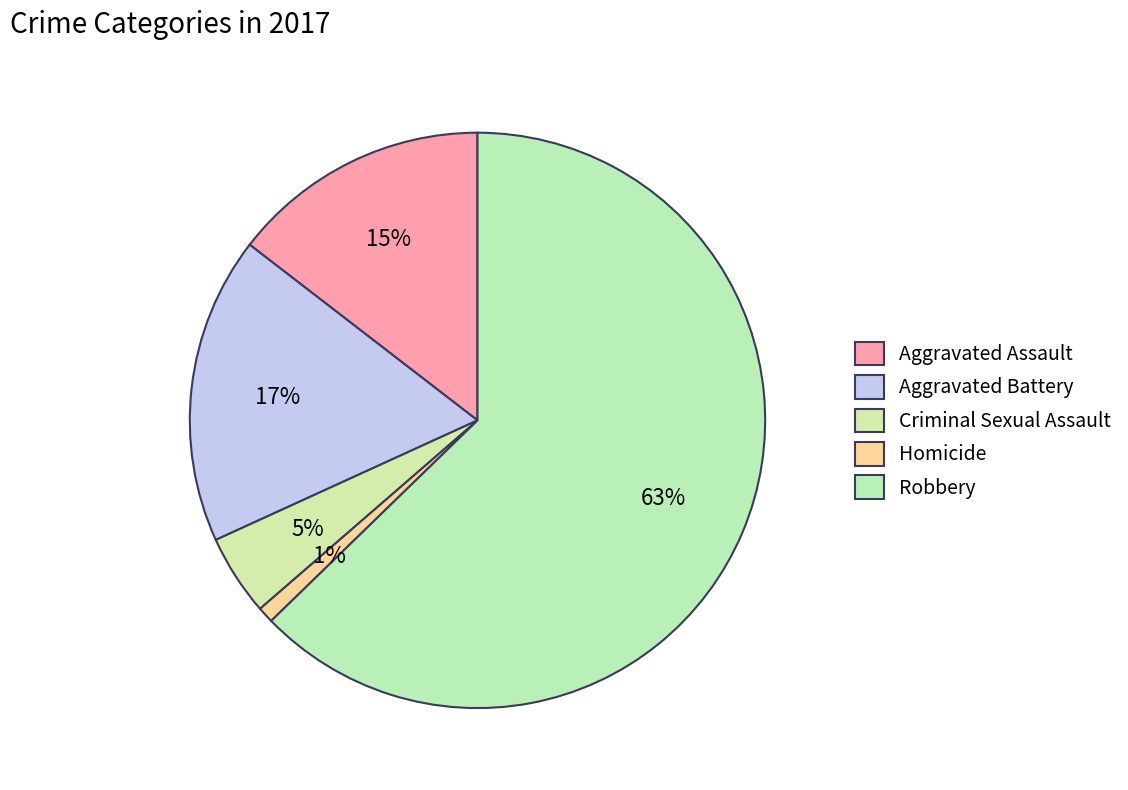

What percentage is NOT represented by Aggravated Battery?

82.7%